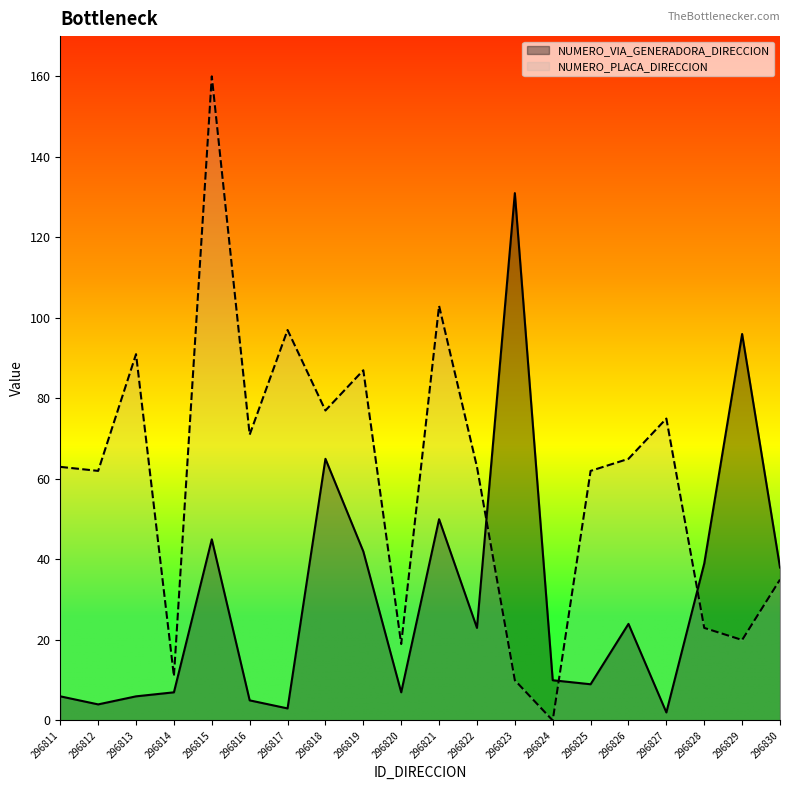

Reading left to right, list all the values displayed in this chart.

NUMERO_VIA_GENERADORA_DIRECCION: 6	4	6	7	45	5	3	65	42	7	50	23	131	10	9	24	2	39	96	38
NUMERO_PLACA_DIRECCION: 63	62	91	11	160	71	97	77	87	19	103	63	10	0	62	65	75	23	20	35